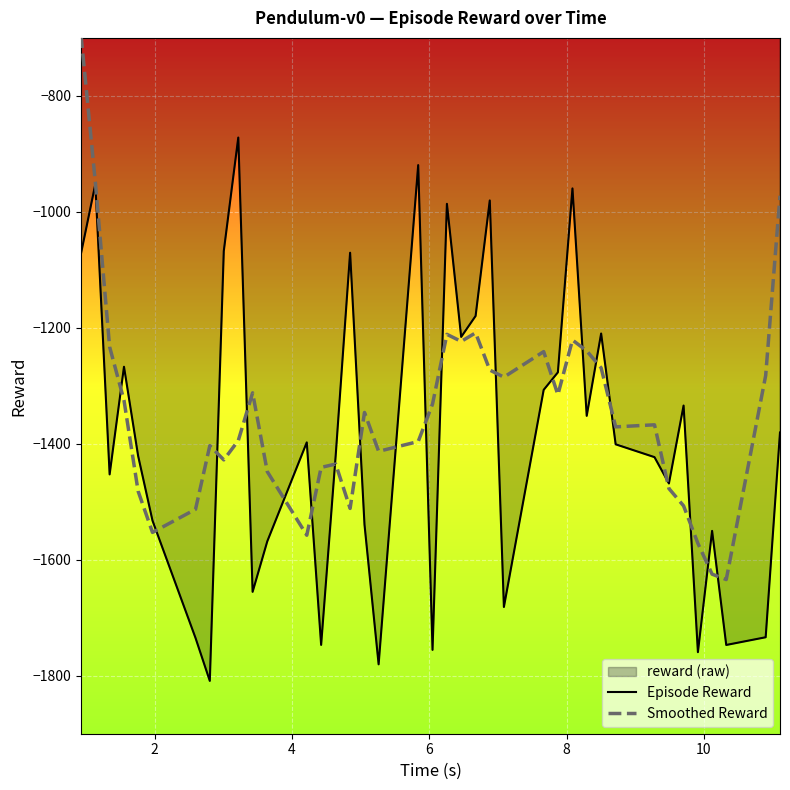

What is the smallest value displayed?

-1809.0